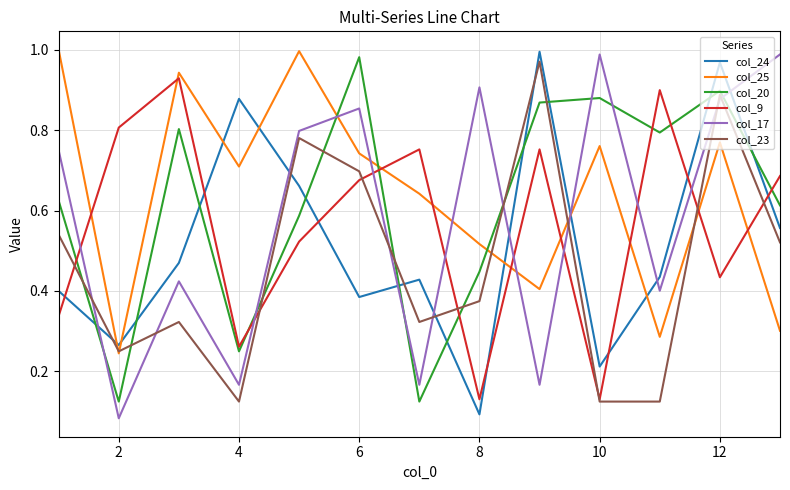

Which series ends up on top after the final intersection of col_17 and col_23?

col_17